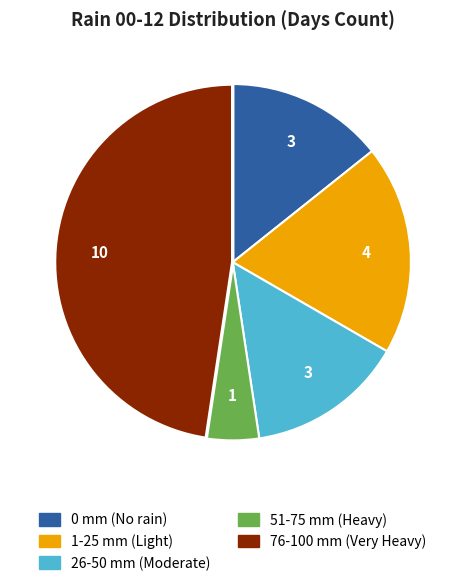

Is there a majority slice in this chart?

No